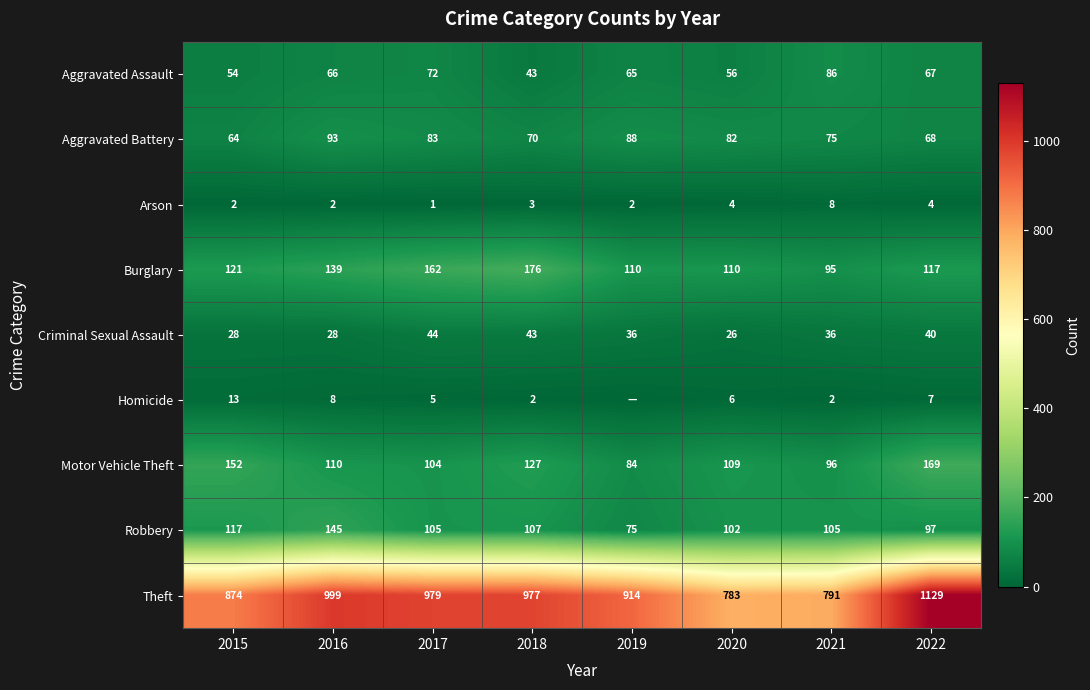

What is the sum of the Robbery values at 2022 and 2019?

172